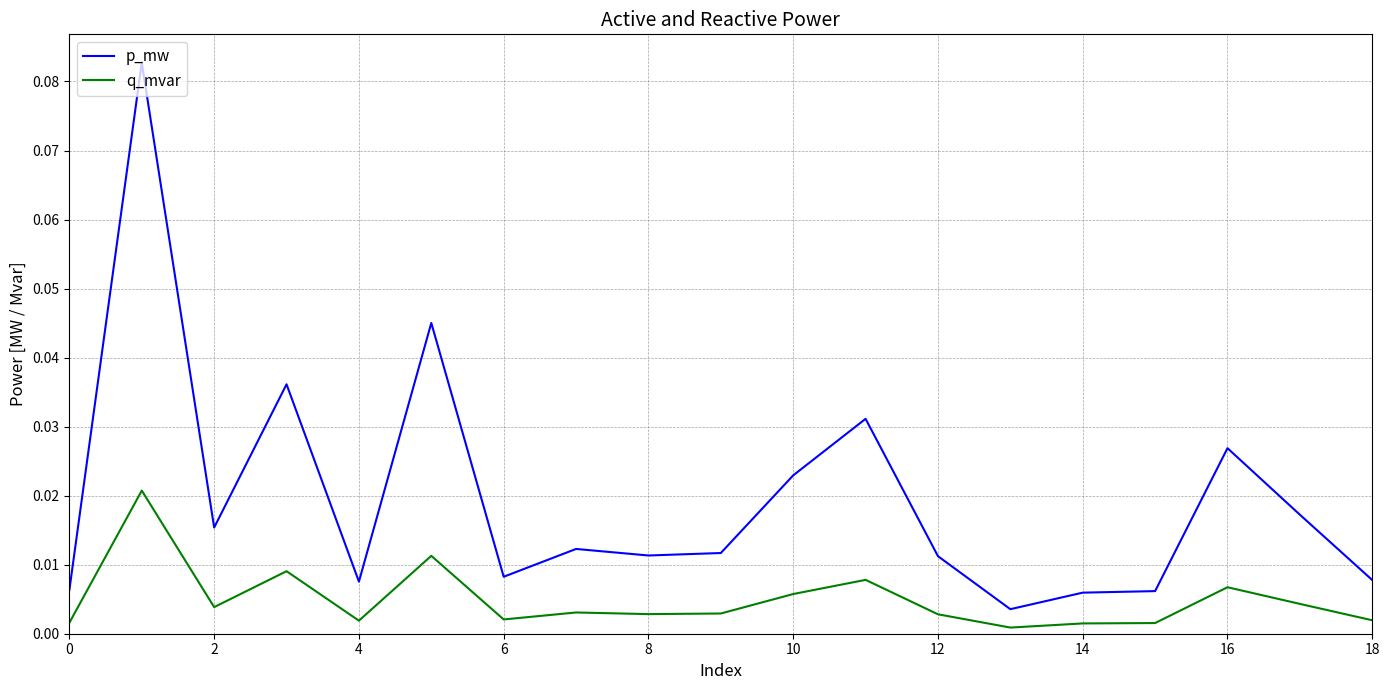

True or false: q_mvar and p_mw cross at least once.

False